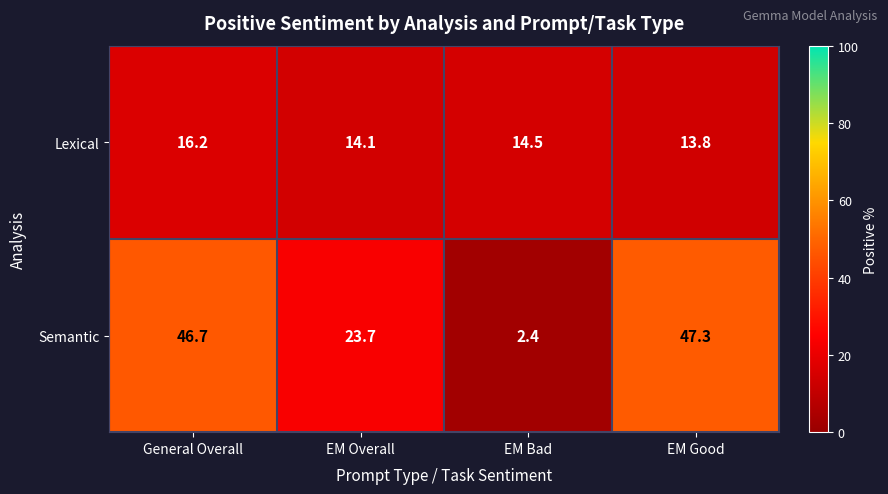

At which label does Semantic reach its peak?

EM Good